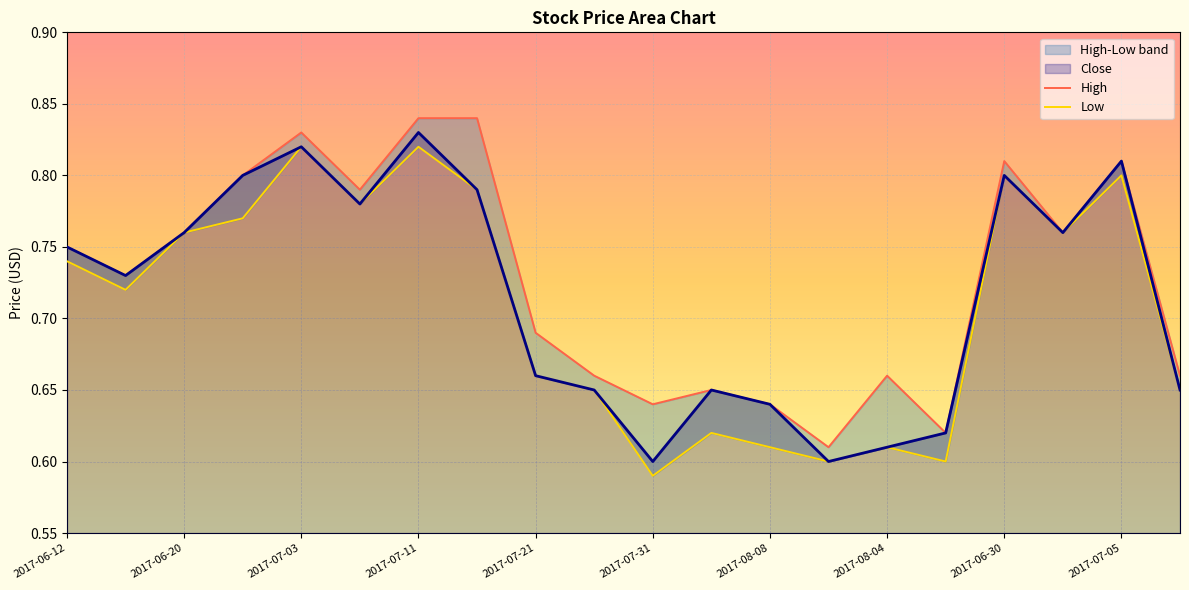

True or false: Close and Low cross at least once.

False